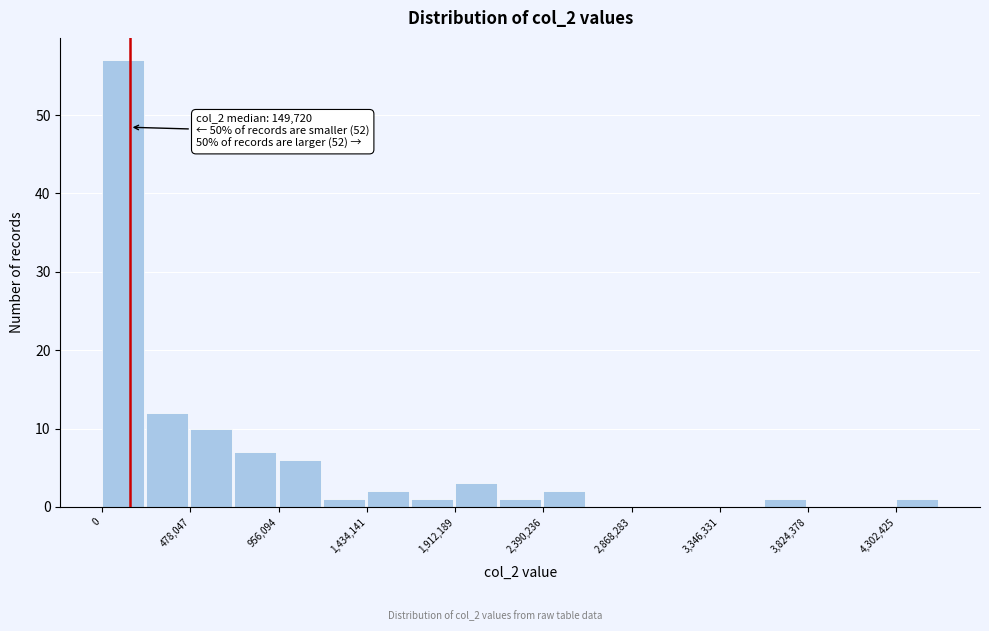

Which range on the x-axis has the tallest bar?

0 to 250000